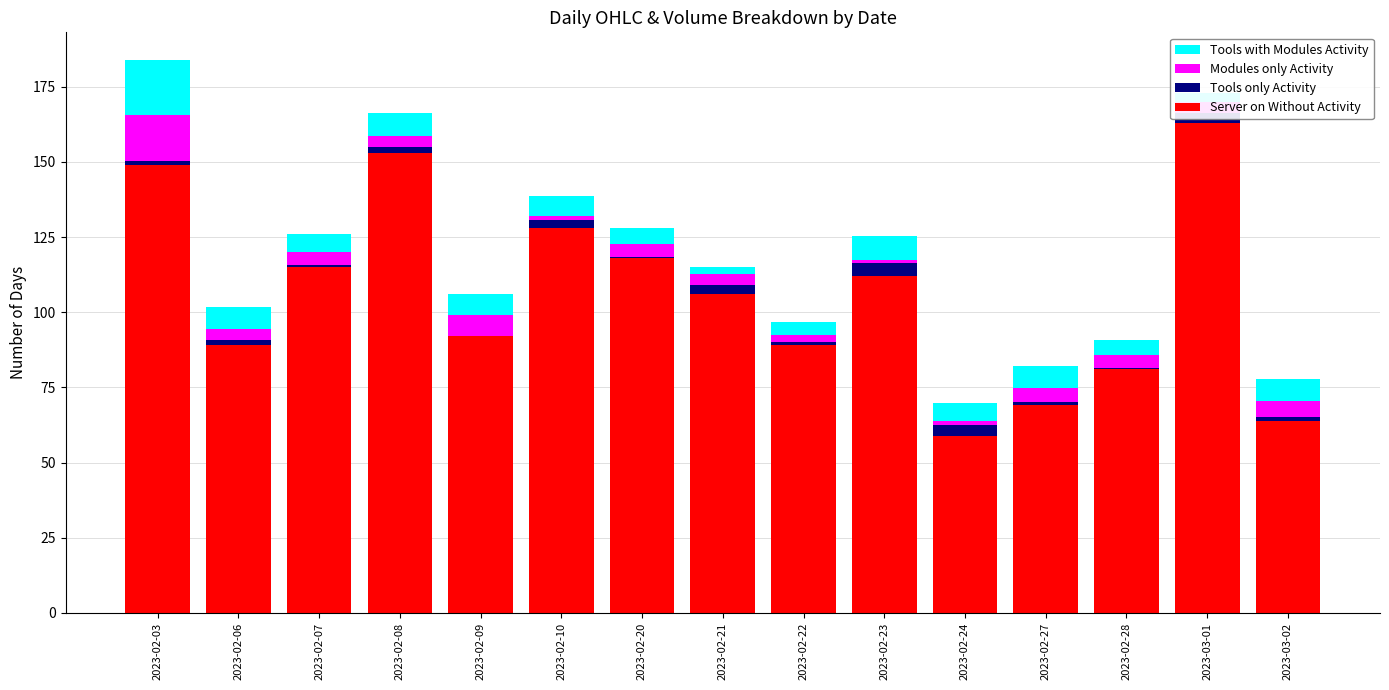

The Server on Without Activity series shows 106.0 at 2023-02-21. True or false?

True